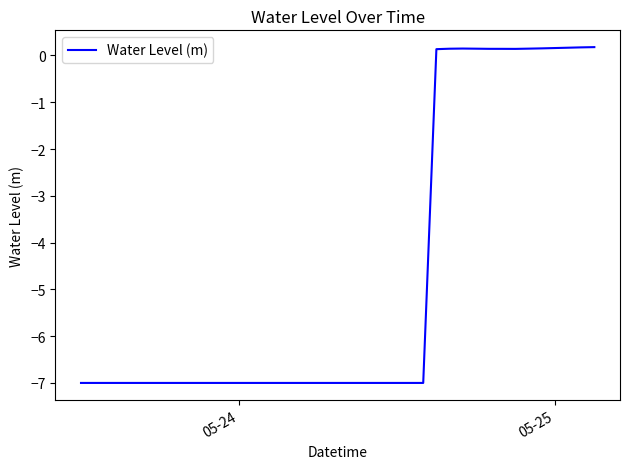

What is the greatest value displayed?

0.2